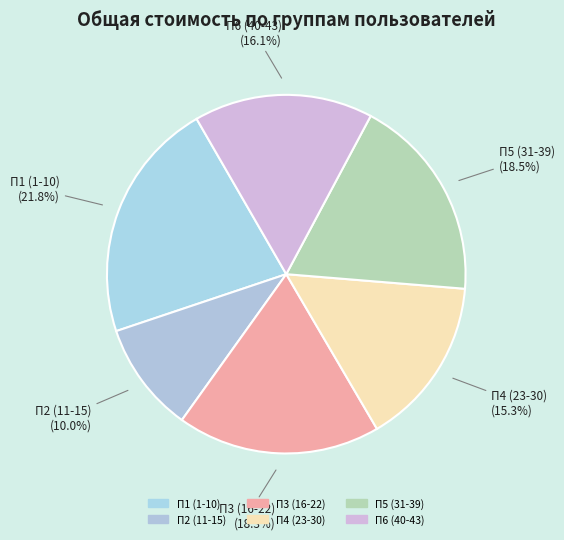

To the nearest percent, what is the combined percentage of П5 (31-39) and П3 (16-22)?

37%